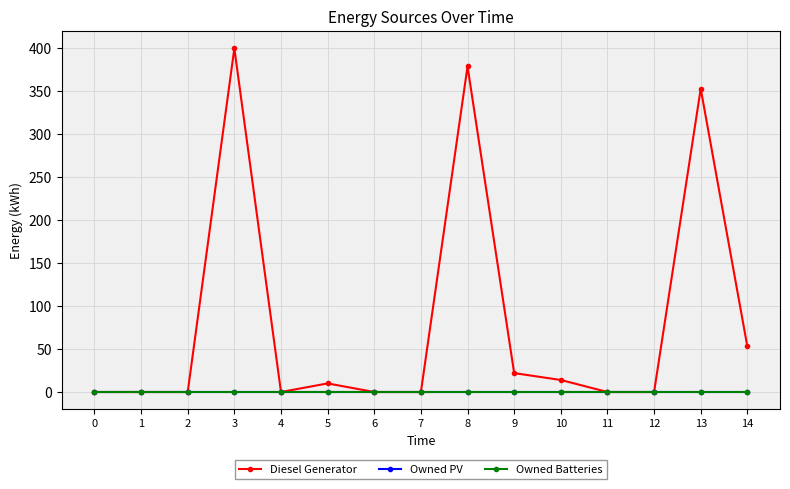

At which label does Diesel Generator reach its peak?

3